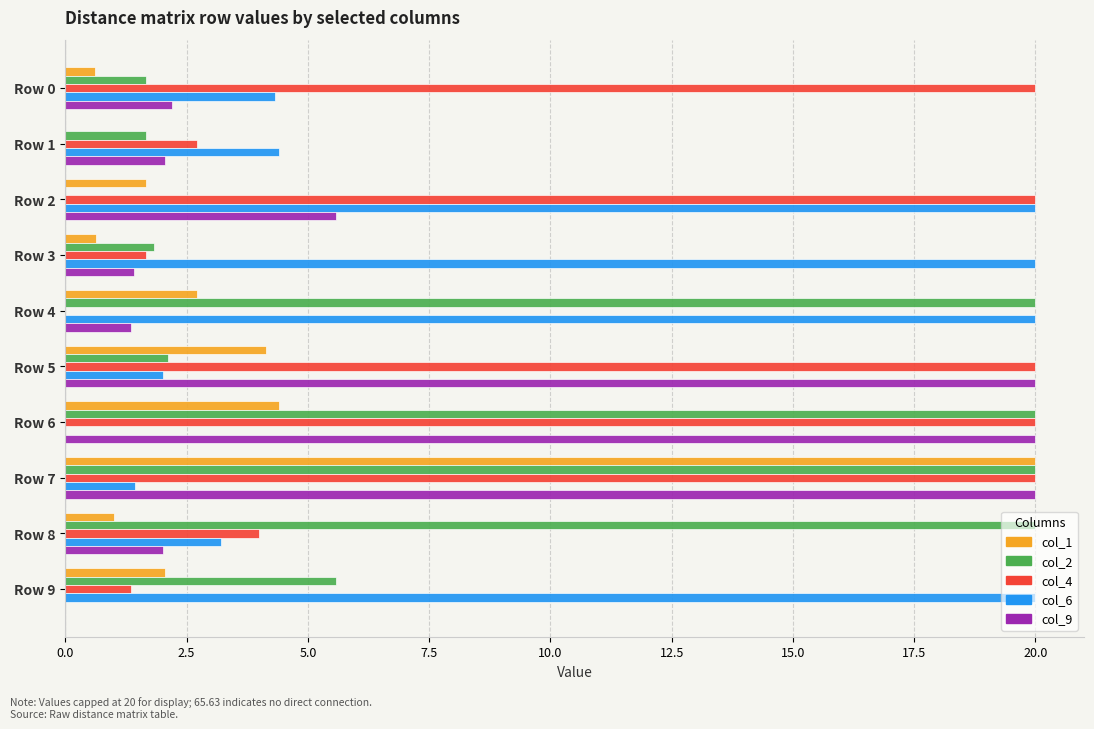

What is the sum of the col_4 values at Row 9 and Row 4?

1.4